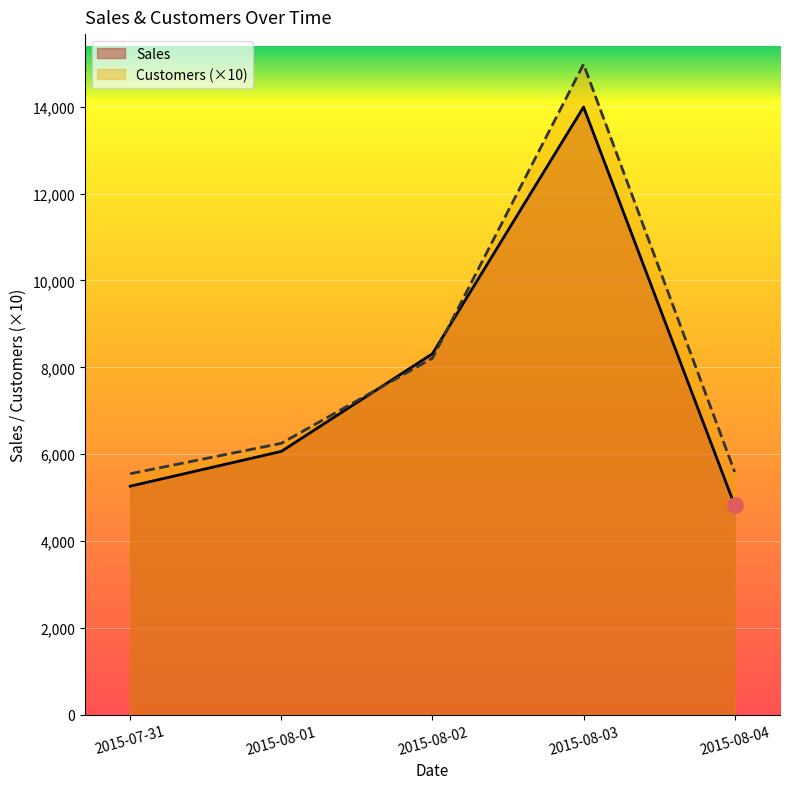

At how many categories does at least one series exceed 12128?

1